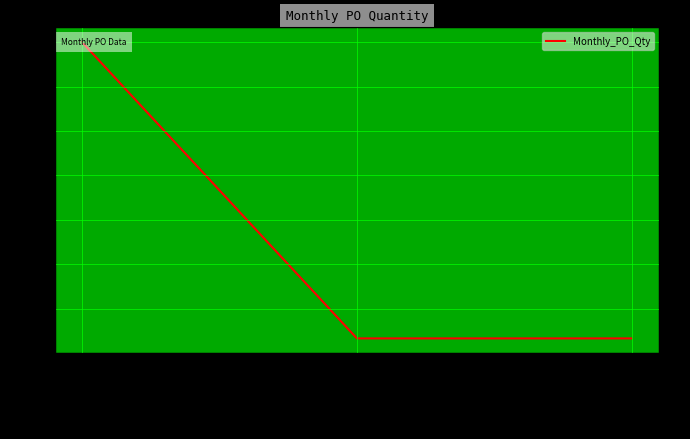

At which category does the chart reach its peak across all series?

2023-07-01